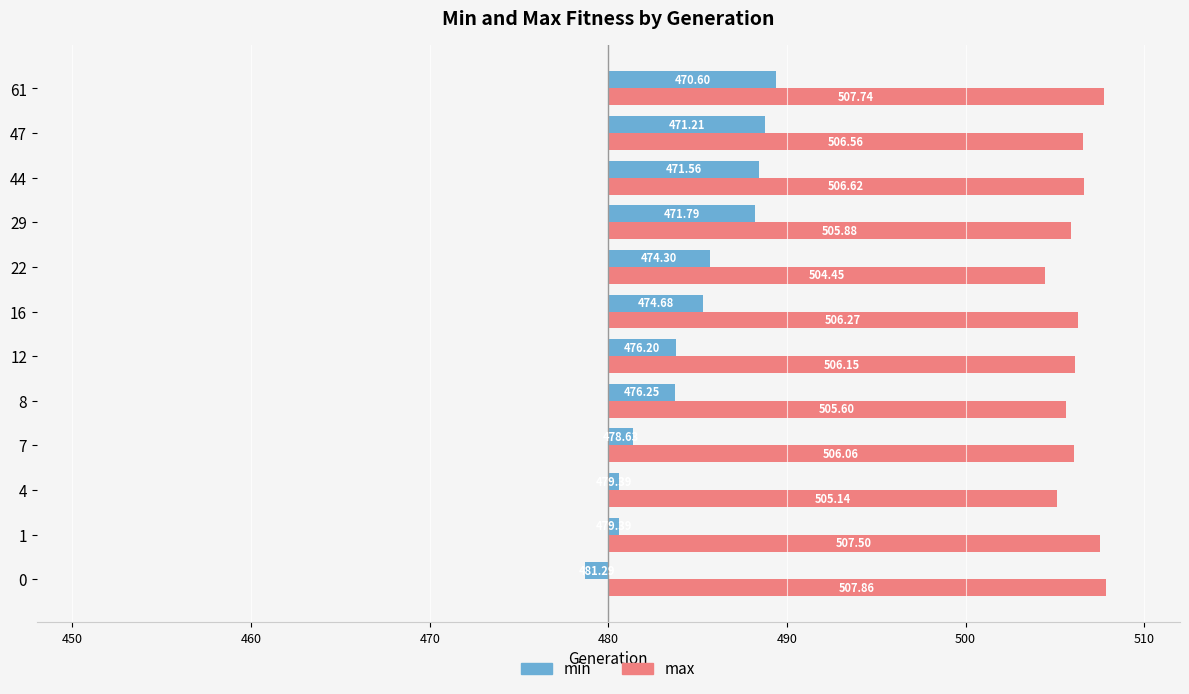

What are all the series names shown in the legend?

min, max